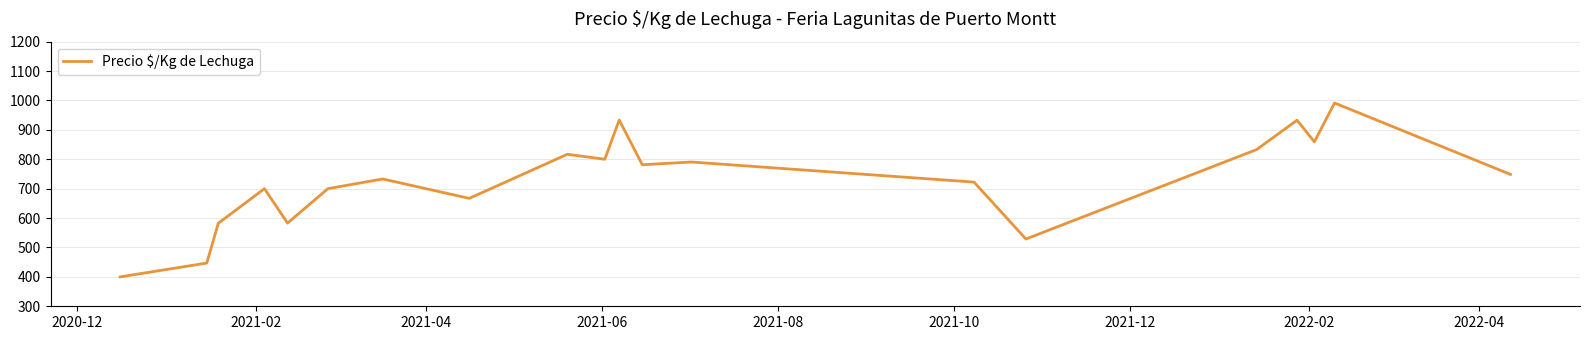

What is the greatest value displayed?

991.5